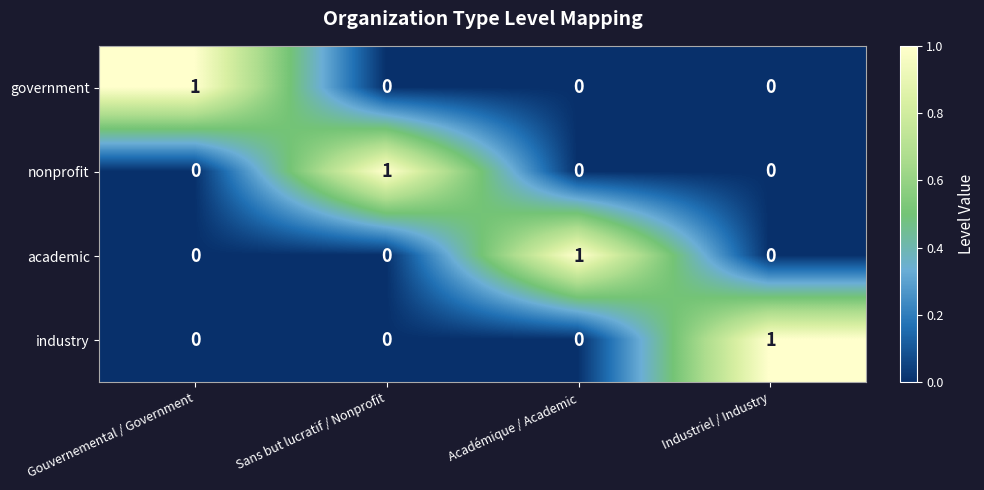

At how many categories does at least one series exceed 0?

4